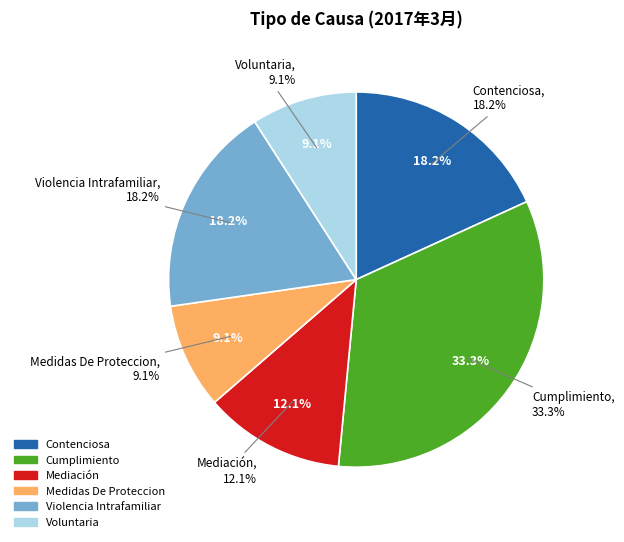

Which category has the smallest portion of the pie?

Medidas De Proteccion